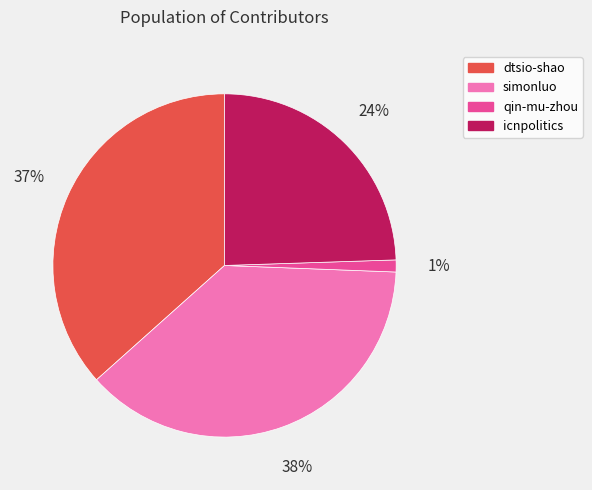

Rank the categories by value from highest to lowest.

simonluo, dtsio-shao, icnpolitics, qin-mu-zhou